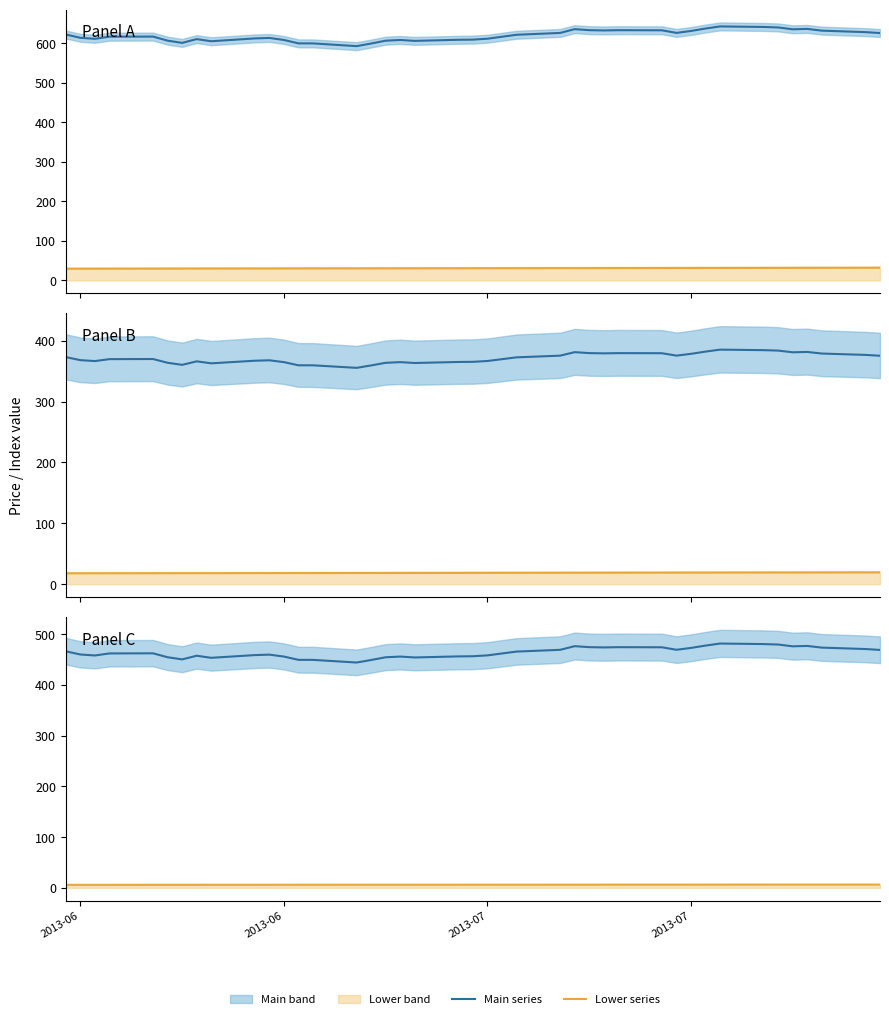

What are all the series names shown in the legend?

Main series, Lower series